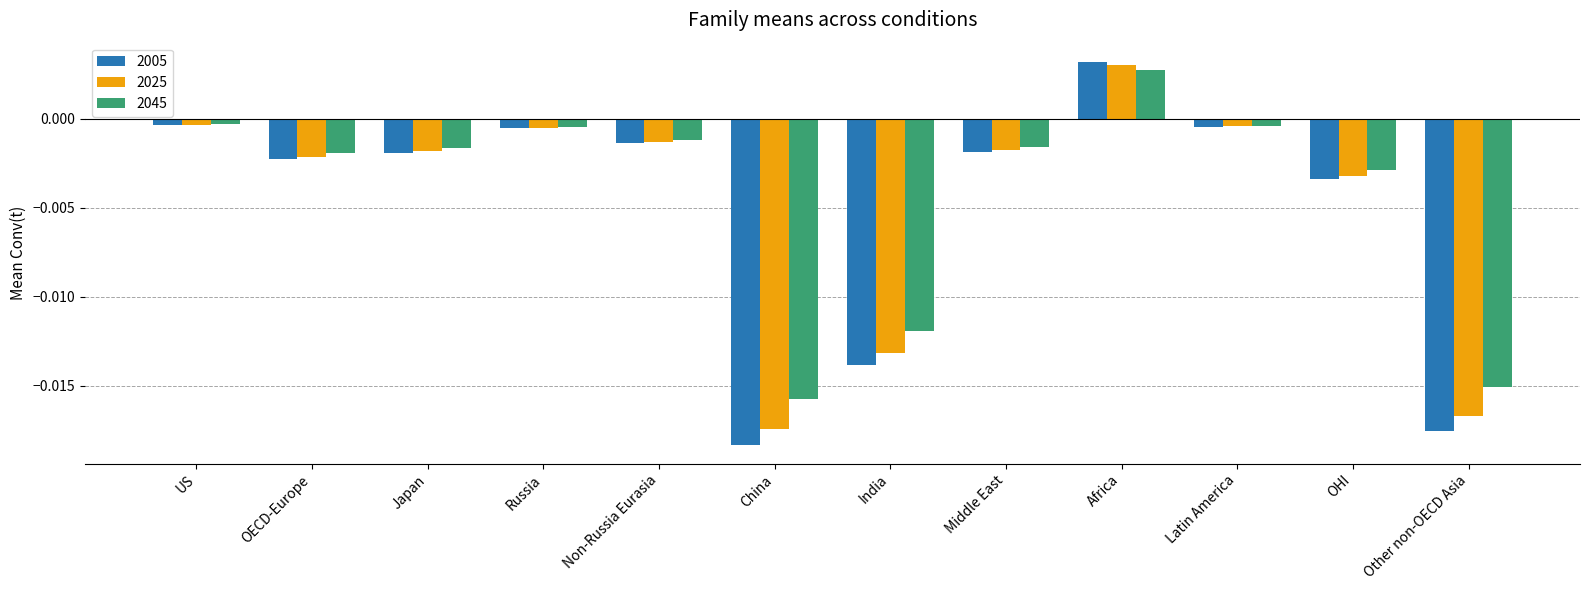

At which label does 2025 first exceed 0?

Africa